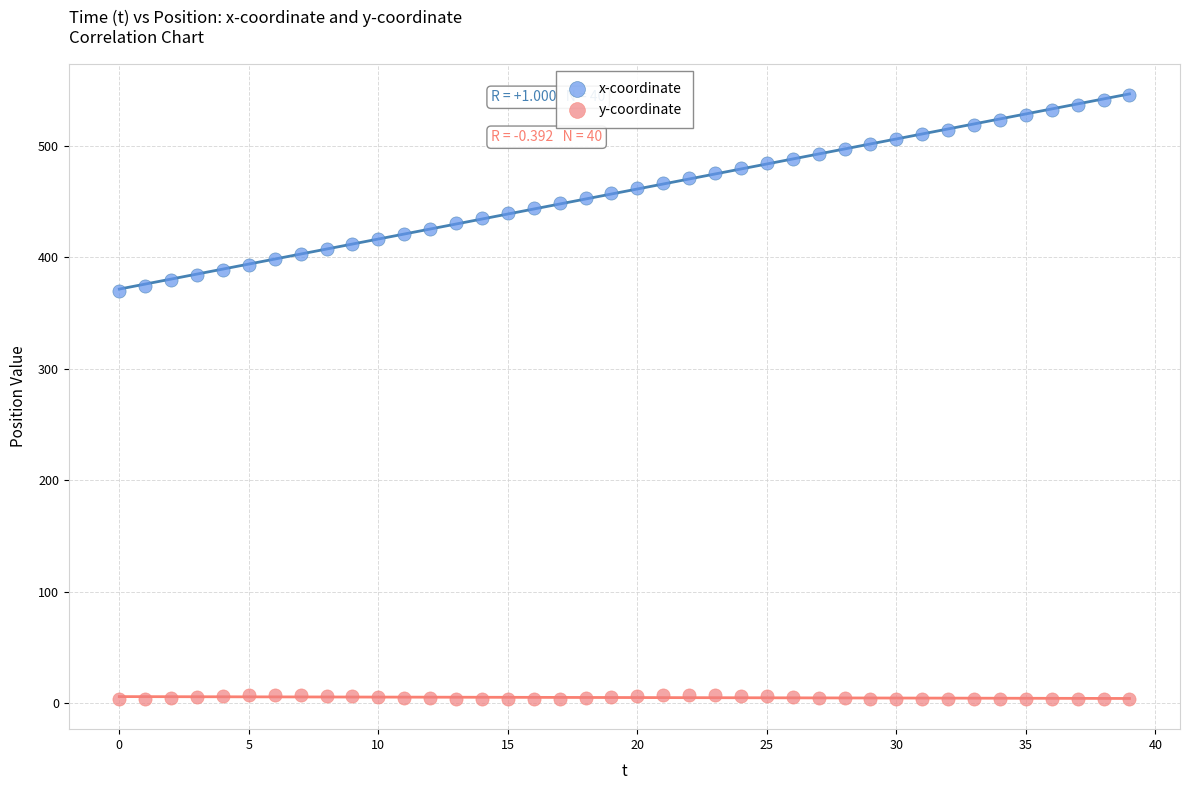

Which series has the largest Y range (max minus min)?

x-coordinate